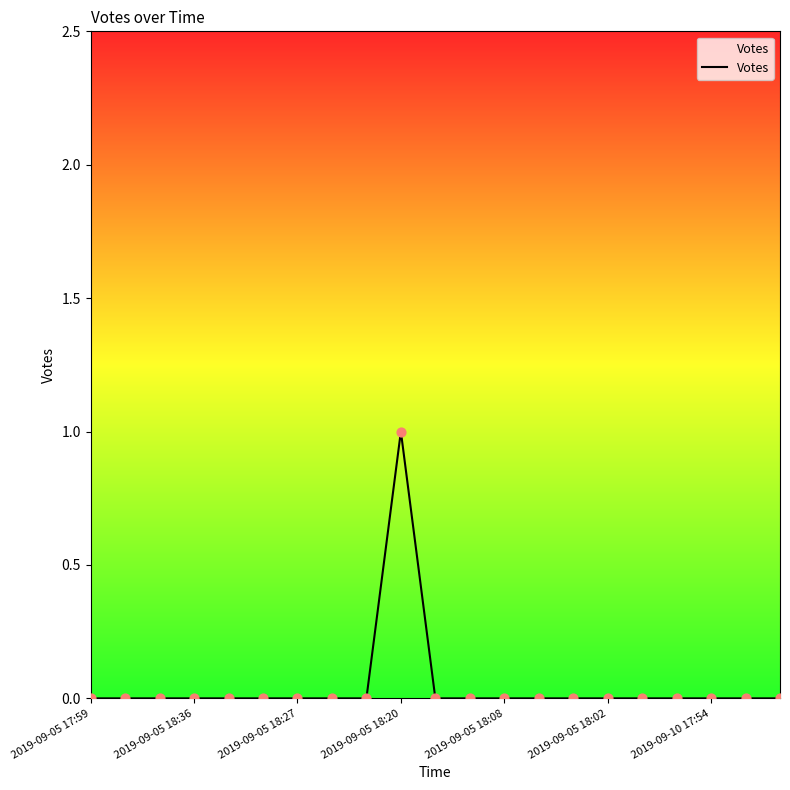

Does the chart have visible grid lines?

No